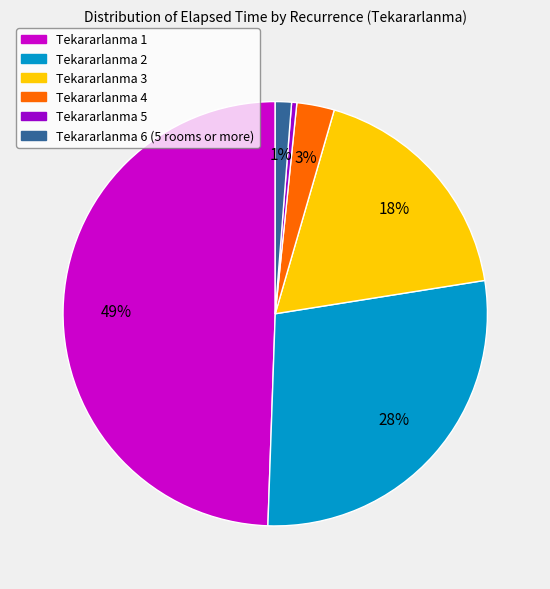

To the nearest percent, what is the average slice percentage?

17%